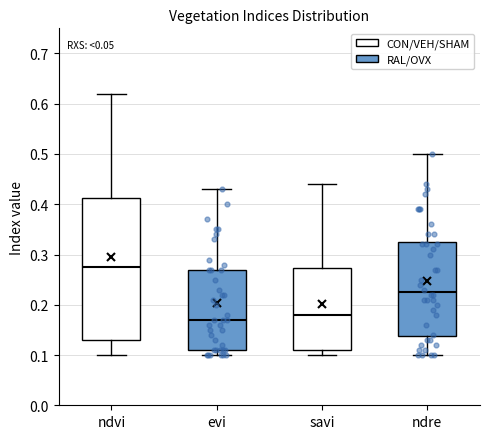

Which box is the tallest, from its lower edge to its upper edge?

ndvi